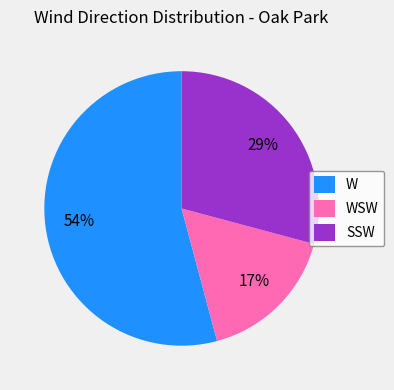

To the nearest percent, what percentage of the pie is SSW?

29%